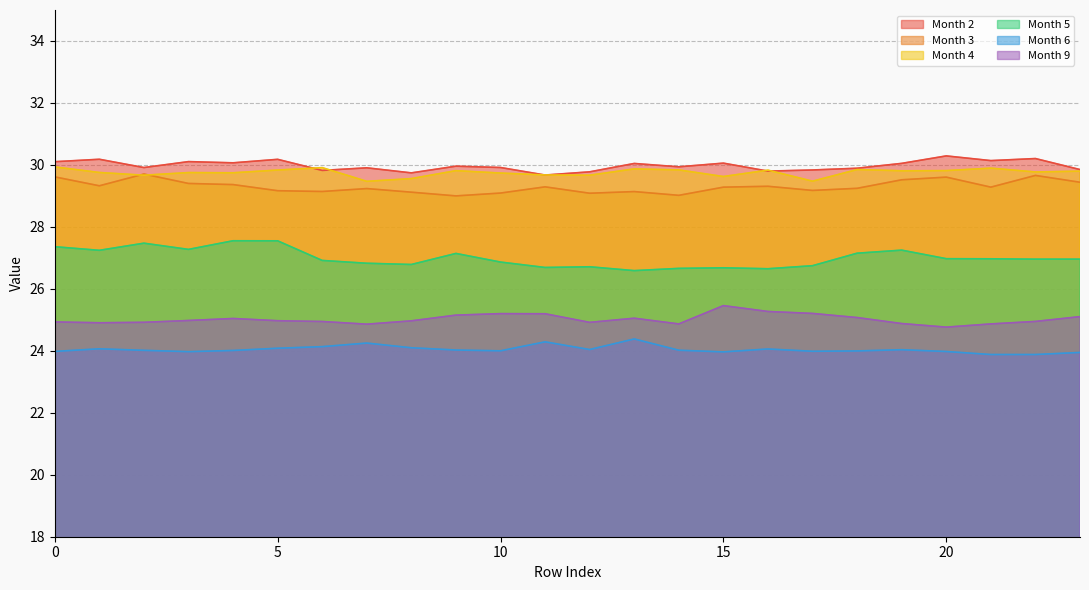

True or false: 6 and 9 cross at least once.

False